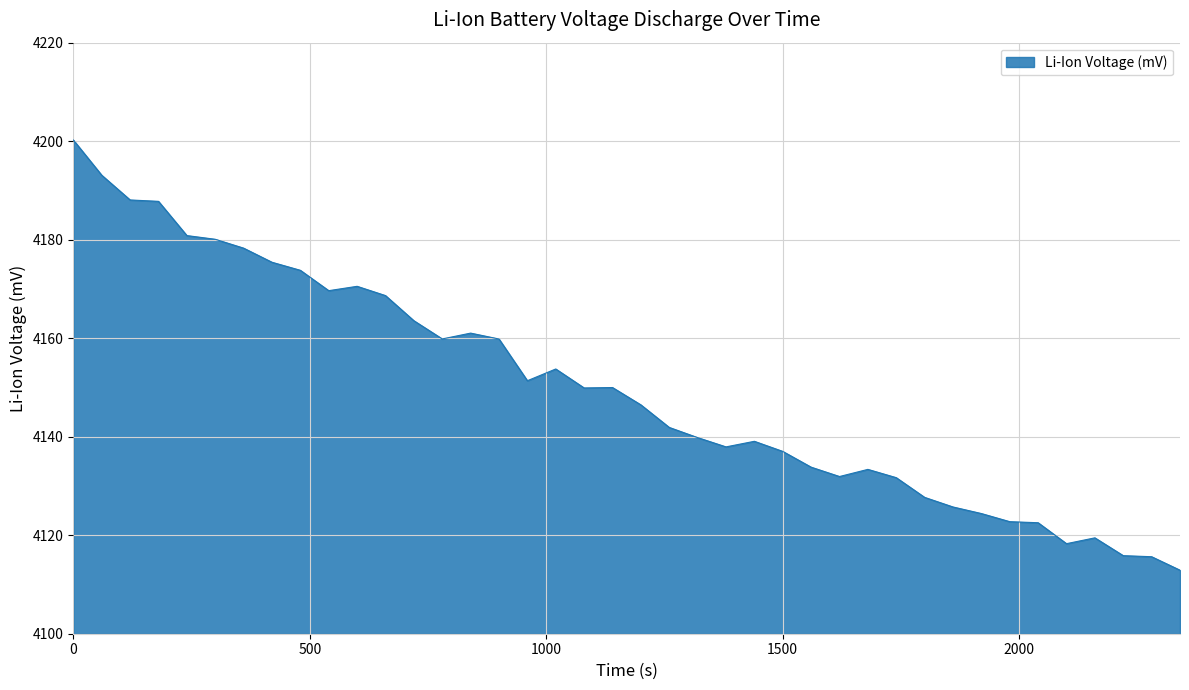

What is the greatest value displayed?

4200.2